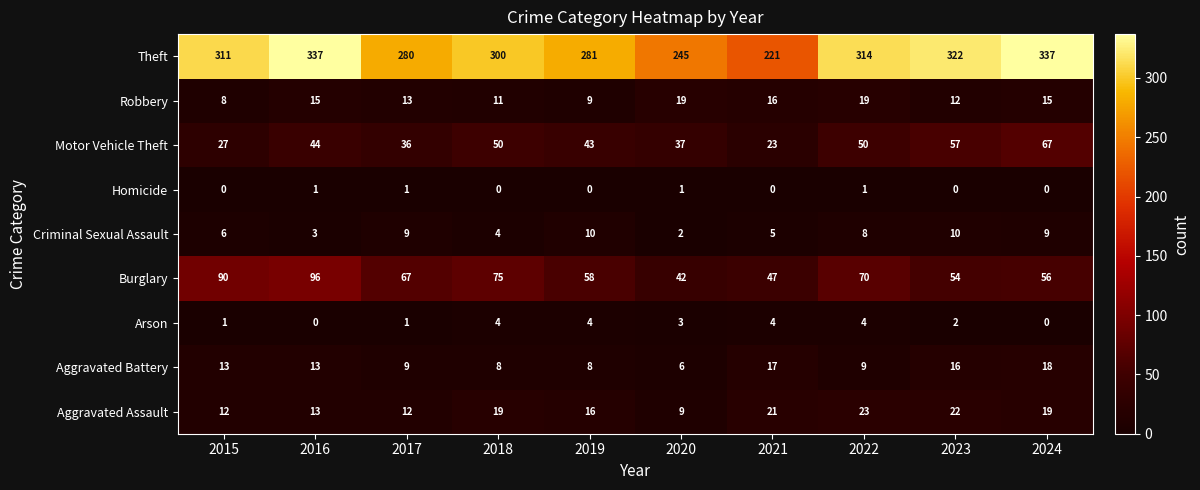

Rank the series by their maximum value, from lowest to highest.

Homicide, Arson, Criminal Sexual Assault, Aggravated Battery, Robbery, Aggravated Assault, Motor Vehicle Theft, Burglary, Theft